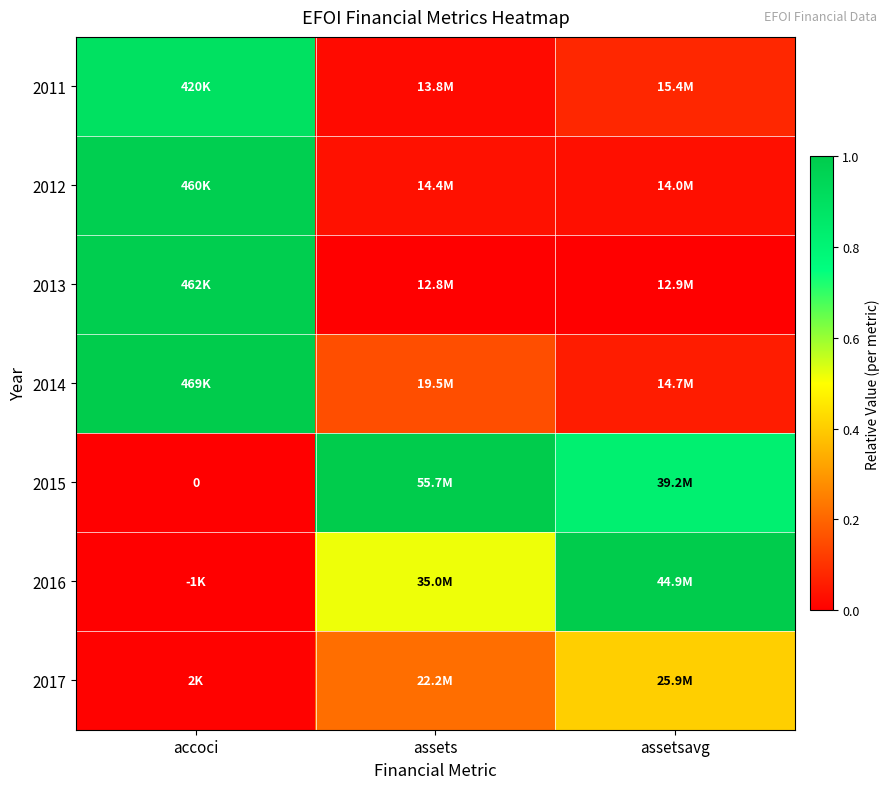

How many data points does each series have?

3